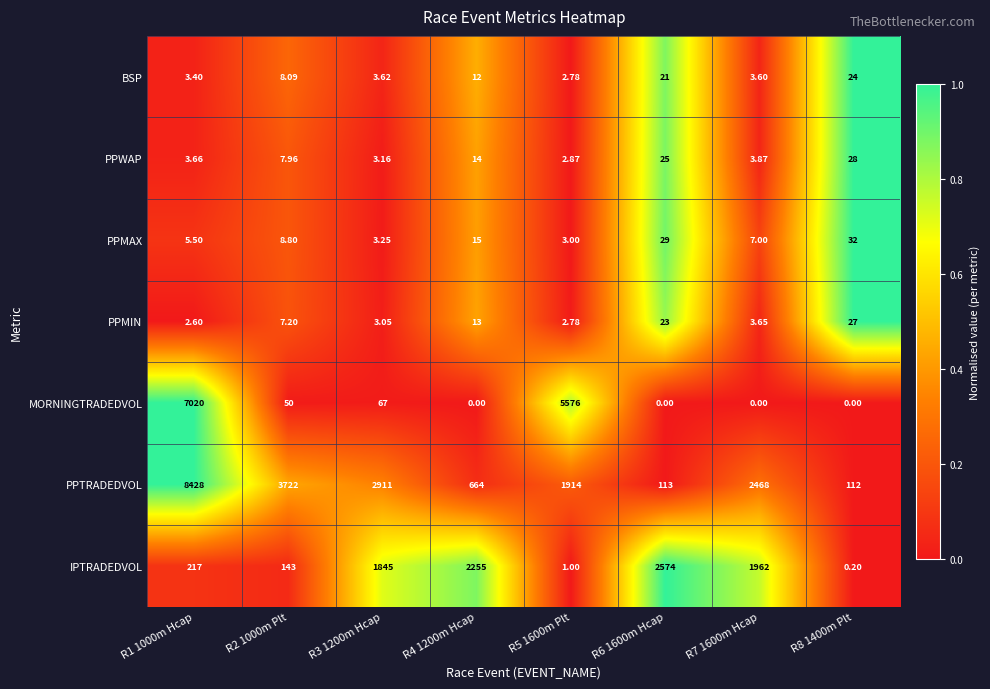

Count the number of categories in the chart.

8